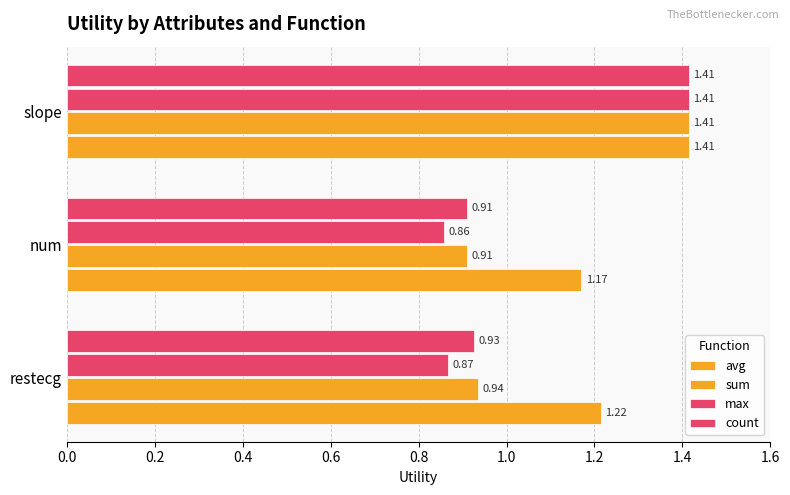

Count the number of categories in the chart.

3